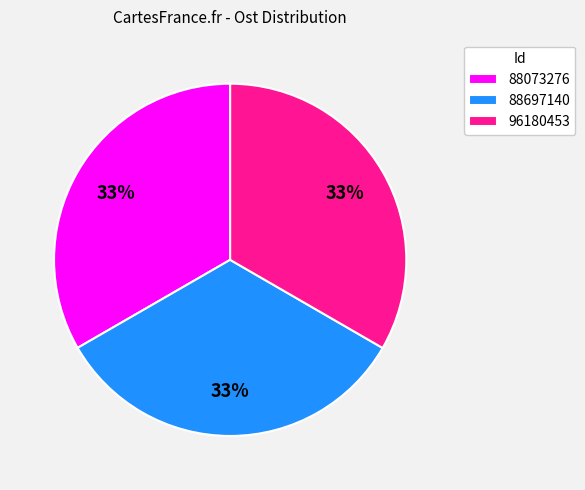

Is the sum of 88697140 and 96180453 greater than half?

Yes